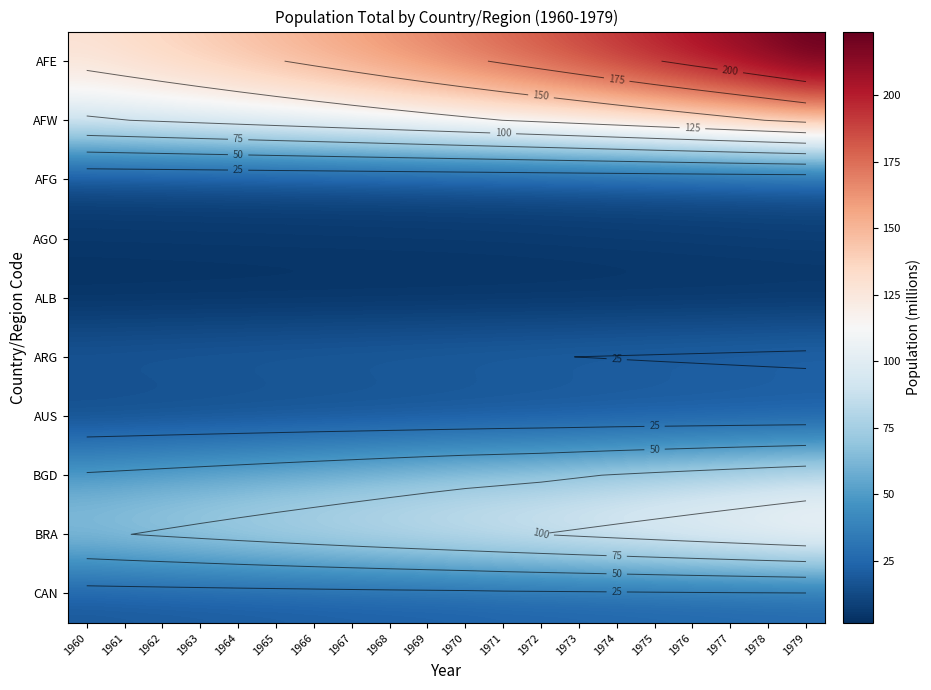

What is the sum of the AUS values at 1976 and 1969?

26.3